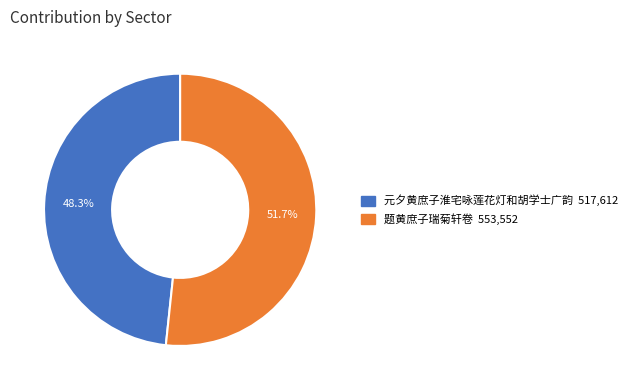

Which category has the smallest portion of the pie?

元夕黄庶子淮宅咏莲花灯和胡学士广韵